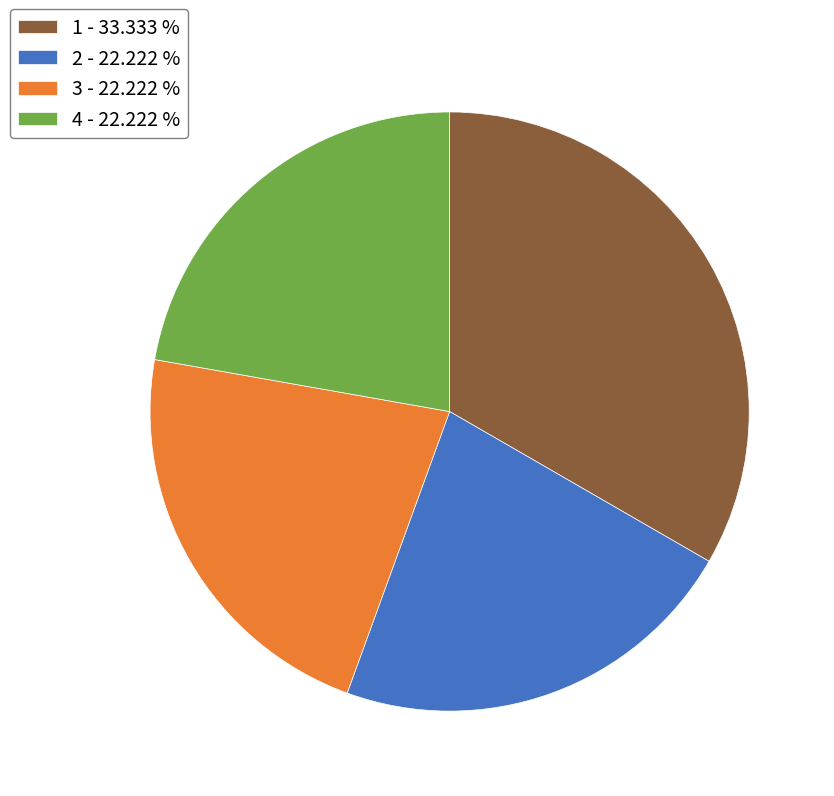

Is the sum of 1 - 33.333 % and 2 - 22.222 % greater than half?

Yes